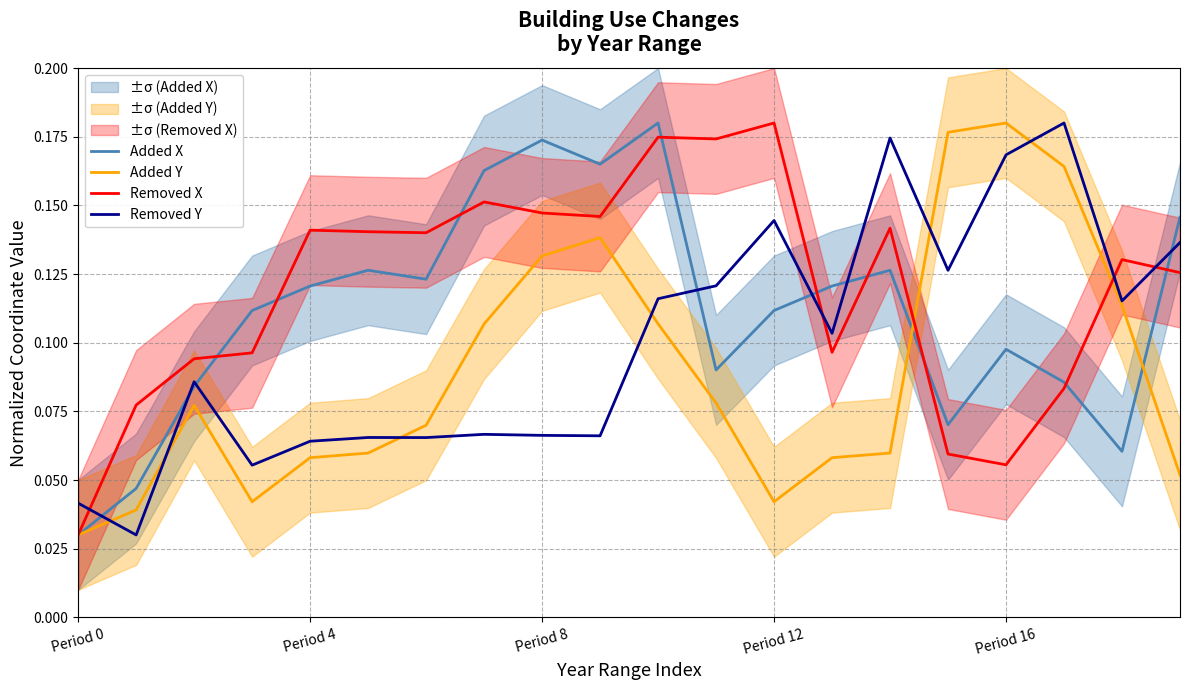

What are all the series names shown in the legend?

Added X, Added Y, Removed X, Removed Y